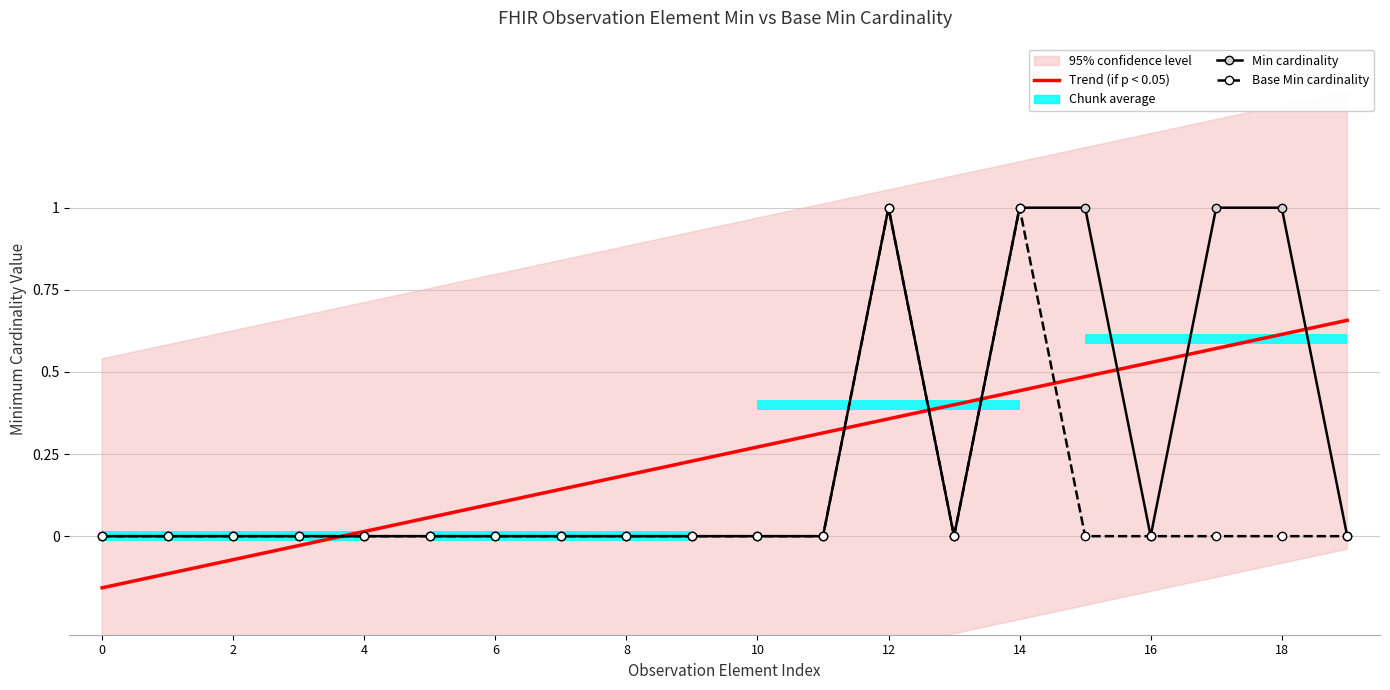

Reading left to right, transcribe all the data shown in this chart.

Trend (if p < 0.05): -0.2	-0.1	-0.1	-0.0	0.0	0.1	0.1	0.1	0.2	0.2	0.3	0.3	0.4	0.4	0.4	0.5	0.5	0.6	0.6	0.7
Min cardinality: 0.0	0.0	0.0	0.0	0.0	0.0	0.0	0.0	0.0	0.0	0.0	0.0	1.0	0.0	1.0	1.0	0.0	1.0	1.0	0.0
Base Min cardinality: 0.0	0.0	0.0	0.0	0.0	0.0	0.0	0.0	0.0	0.0	0.0	0.0	1.0	0.0	1.0	0.0	0.0	0.0	0.0	0.0